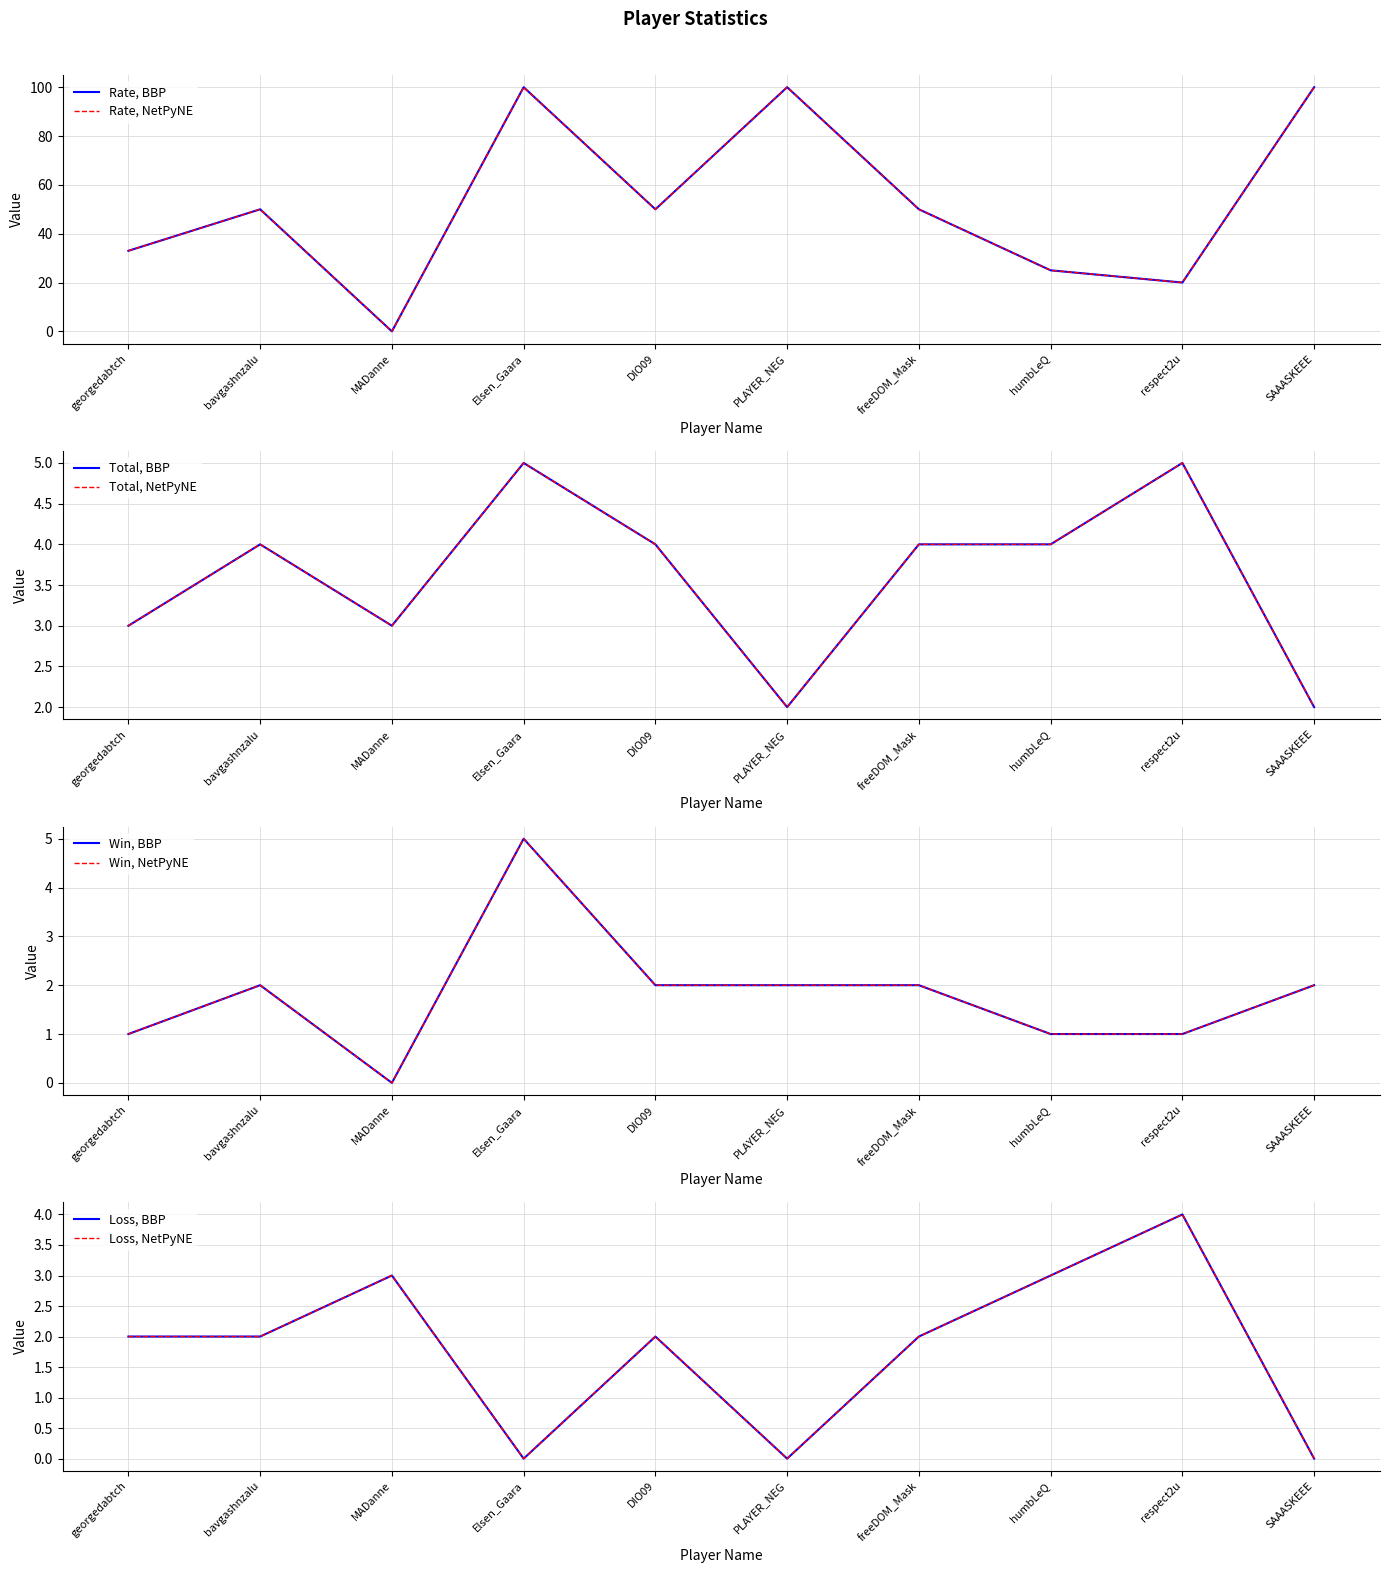

How many interior local valleys does the Total series have?

2